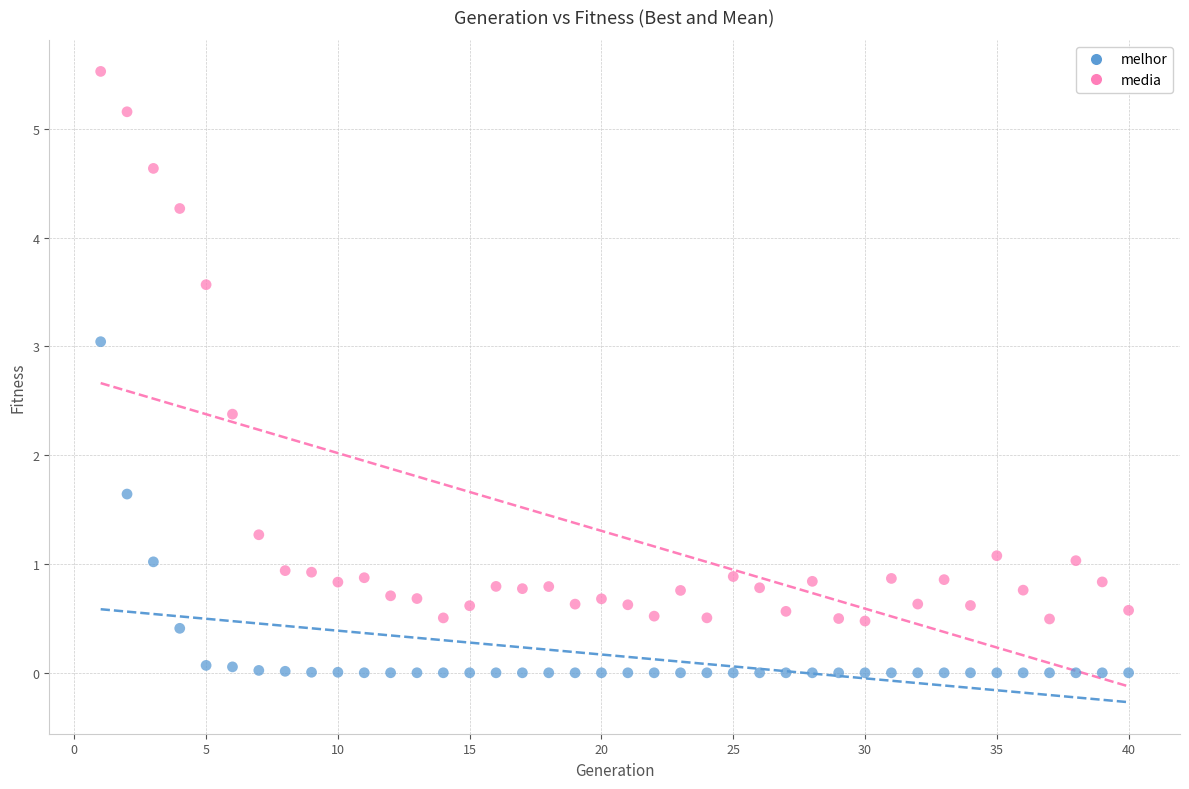

Across all data points, what is the range of X values (max minus min)?

39.0